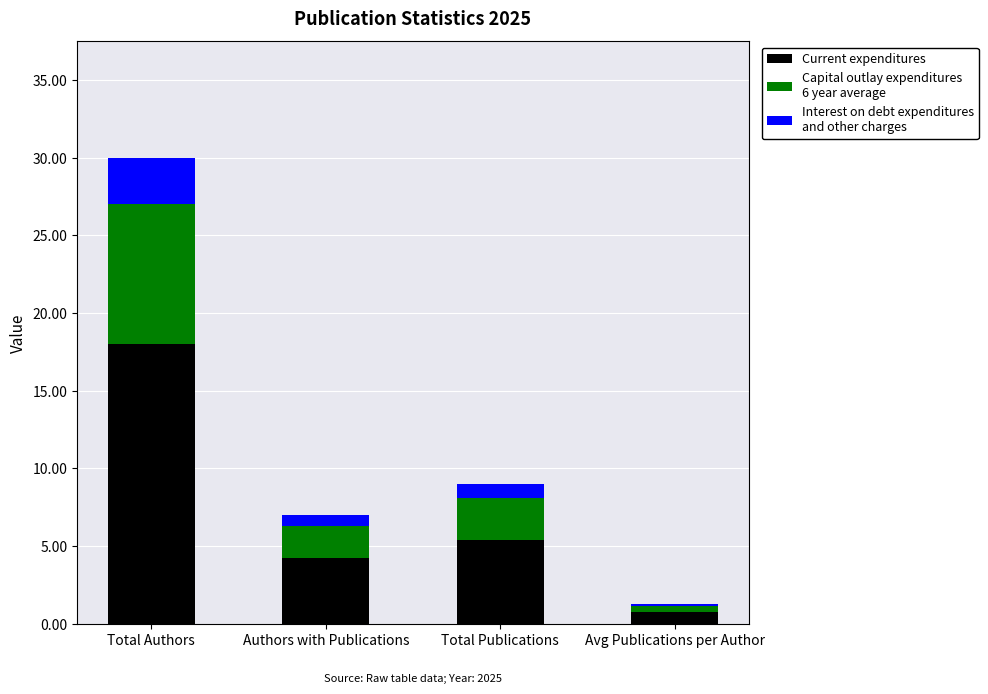

What is the total value across all series at Total Authors?

30.0